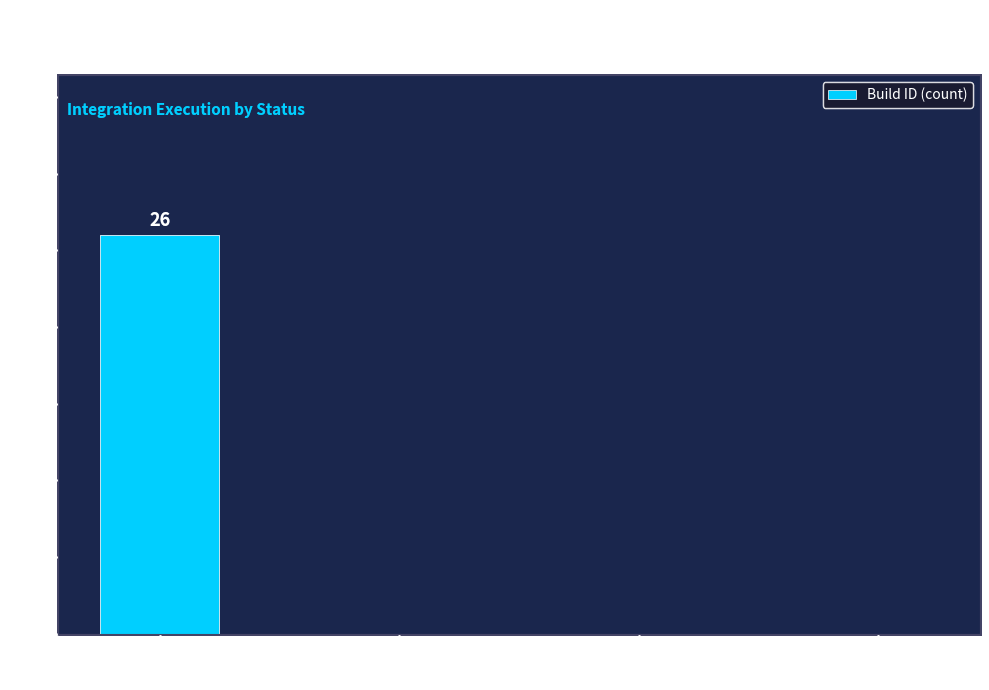

Are the bars horizontal?

No